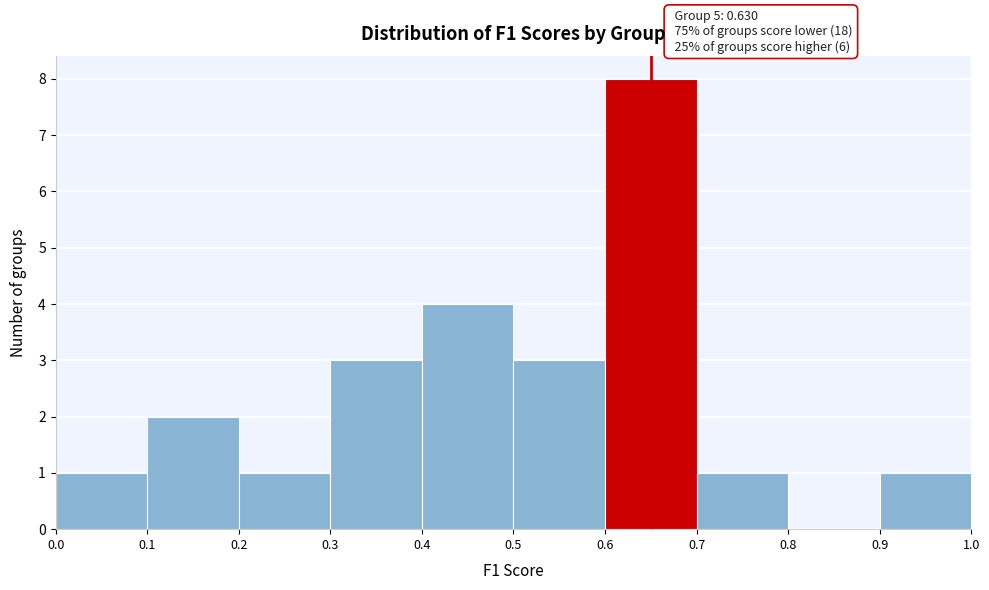

Over which range of the x-axis is the bar tallest?

0.6 to 0.7